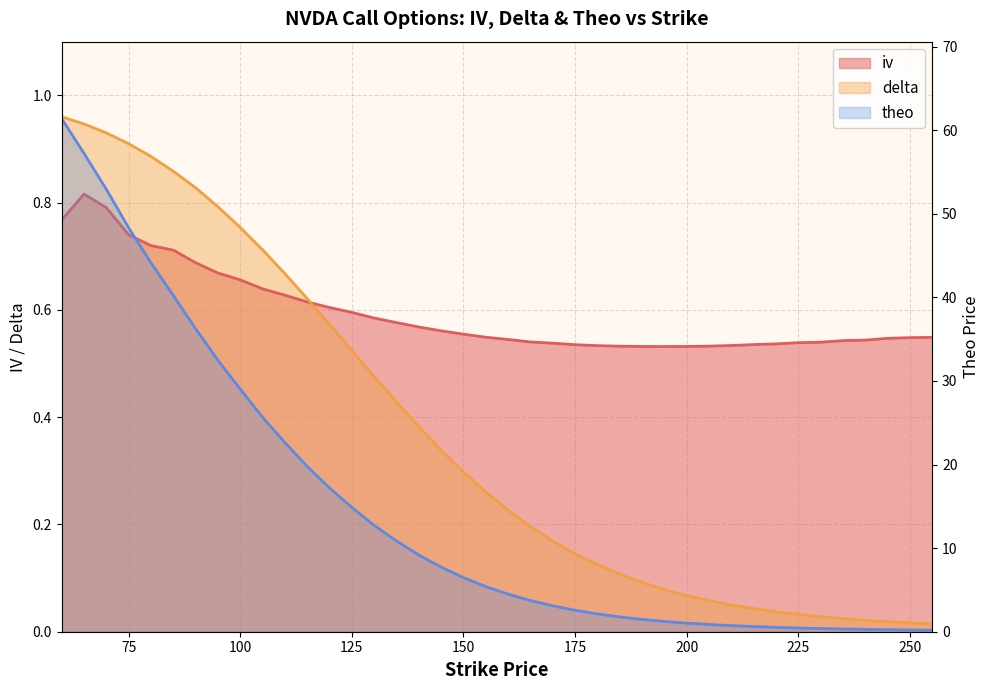

Reading left to right, what are all the values shown in this chart?

iv: 0.8	0.8	0.8	0.7	0.7	0.7	0.7	0.7	0.7	0.6	0.6	0.6	0.6	0.6	0.6	0.6	0.6	0.6	0.6	0.5	0.5	0.5	0.5	0.5	0.5	0.5	0.5	0.5	0.5	0.5	0.5	0.5	0.5	0.5	0.5	0.5	0.5	0.5	0.5	0.5
delta: 1.0	0.9	0.9	0.9	0.9	0.9	0.8	0.8	0.8	0.7	0.7	0.6	0.6	0.5	0.5	0.4	0.4	0.3	0.3	0.3	0.2	0.2	0.2	0.1	0.1	0.1	0.1	0.1	0.1	0.1	0.0	0.0	0.0	0.0	0.0	0.0	0.0	0.0	0.0	0.0
theo: 61.4	57.2	52.9	48.3	44.1	40.2	36.2	32.5	29.0	25.6	22.6	19.8	17.2	14.9	12.7	10.8	9.2	7.7	6.5	5.4	4.5	3.7	3.1	2.6	2.1	1.8	1.5	1.2	1.0	0.9	0.7	0.6	0.5	0.4	0.4	0.3	0.3	0.2	0.2	0.2